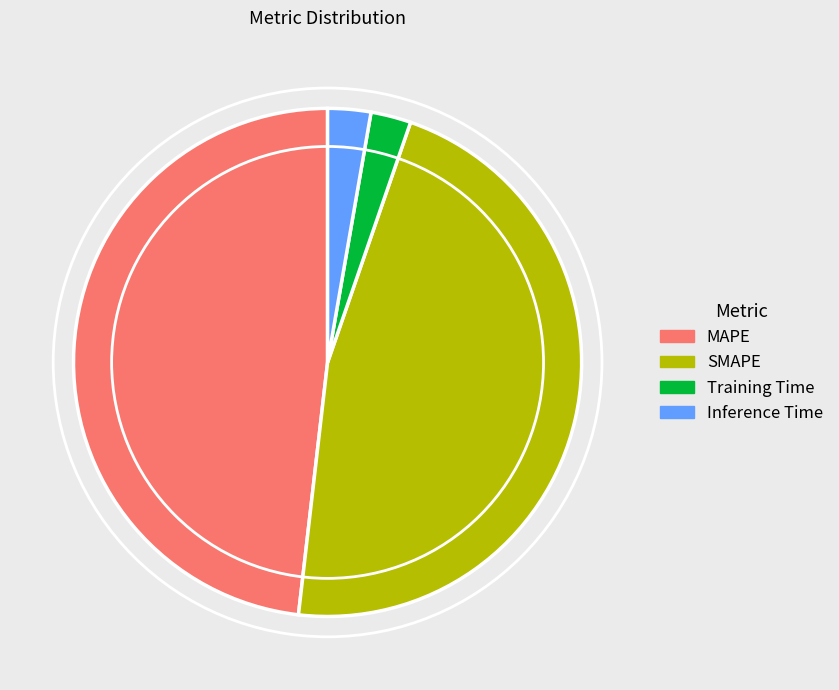

Approximately how many times larger is the value at Inference Time compared to MAPE?

0.1